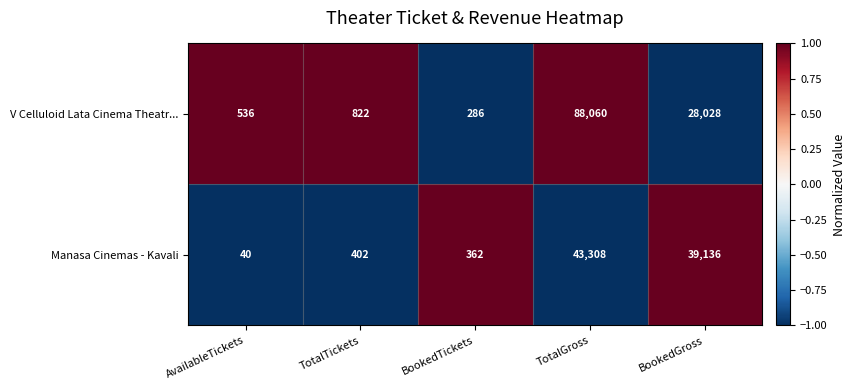

Which category has the lowest value across all series?

AvailableTickets